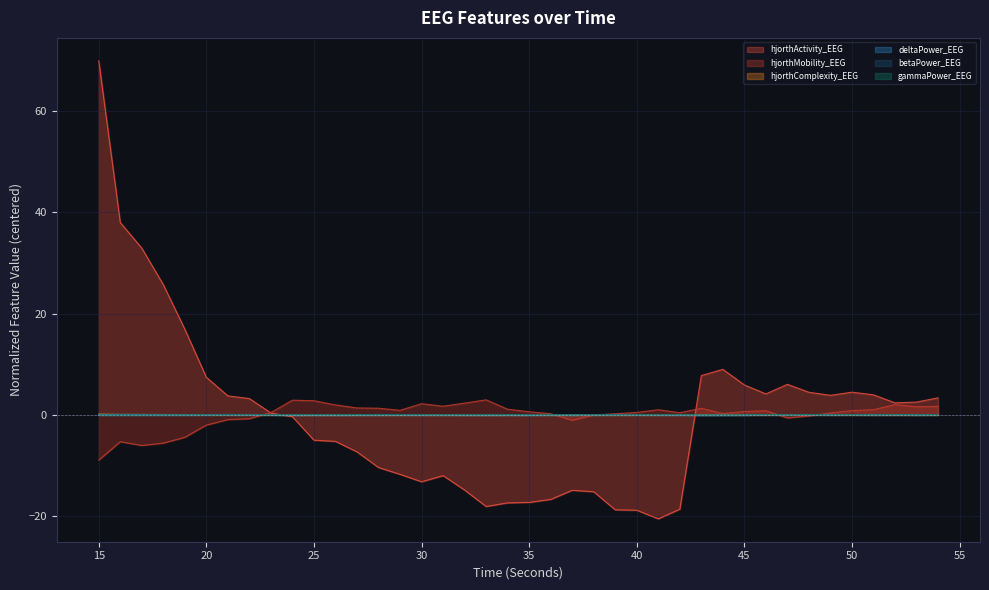

True or false: hjorthActivity_EEG has more than 1 interior local peaks.

True